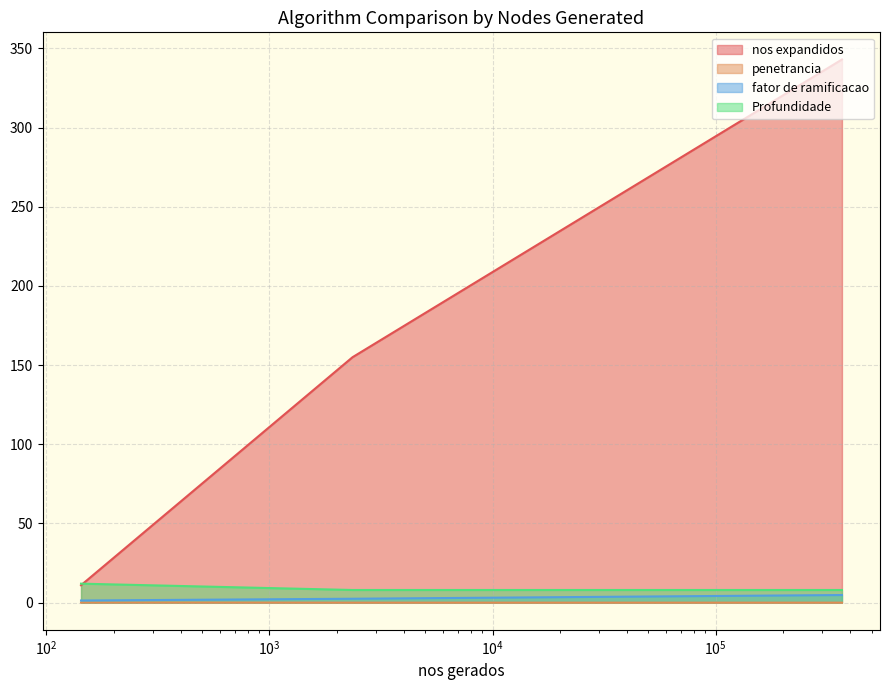

Which category has the lowest value across all series?

2357